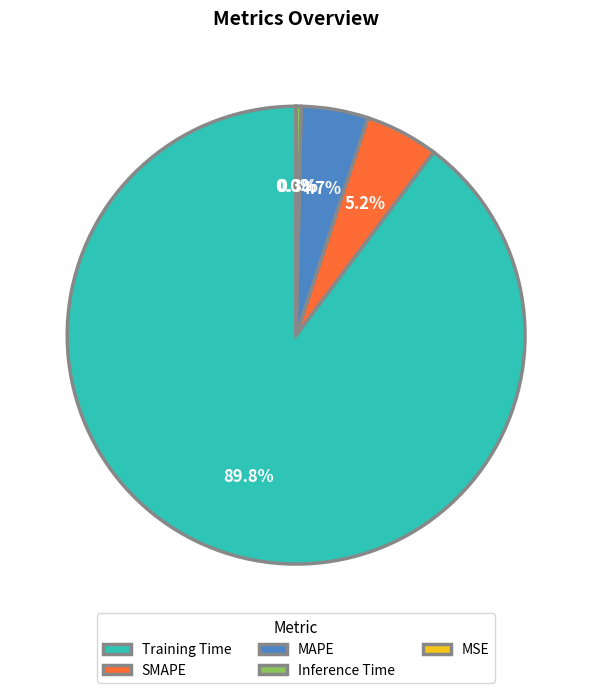

To the nearest percent, what percentage of the pie is SMAPE?

5%